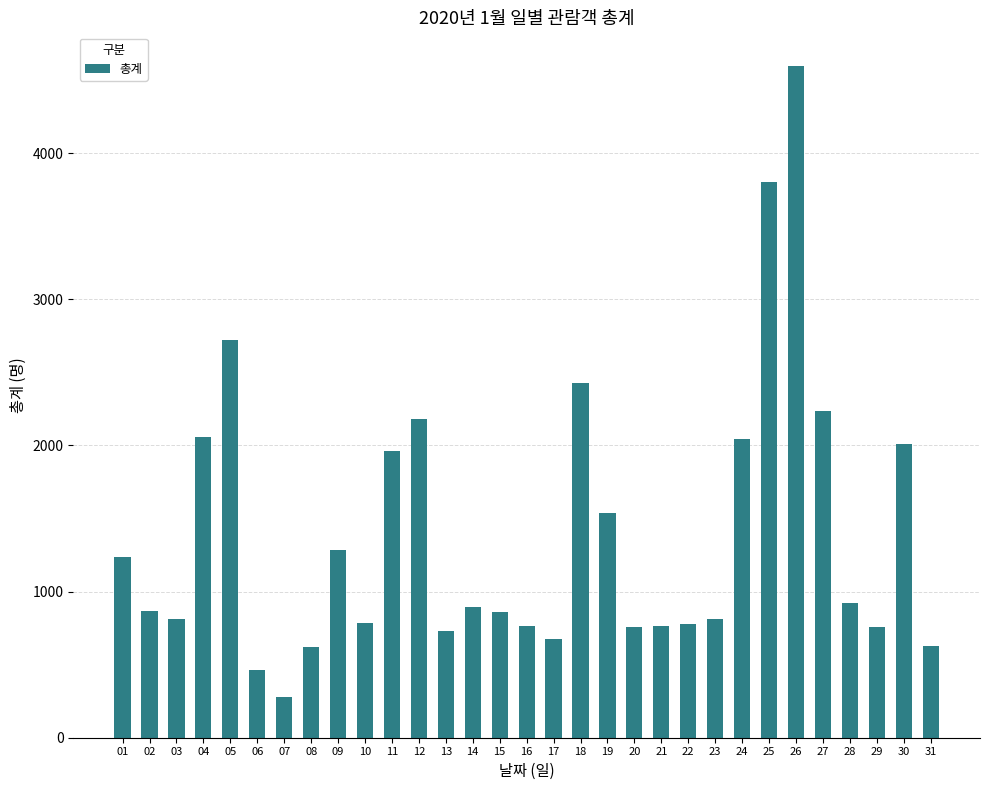

Read the value at 31, to the nearest 100.

600